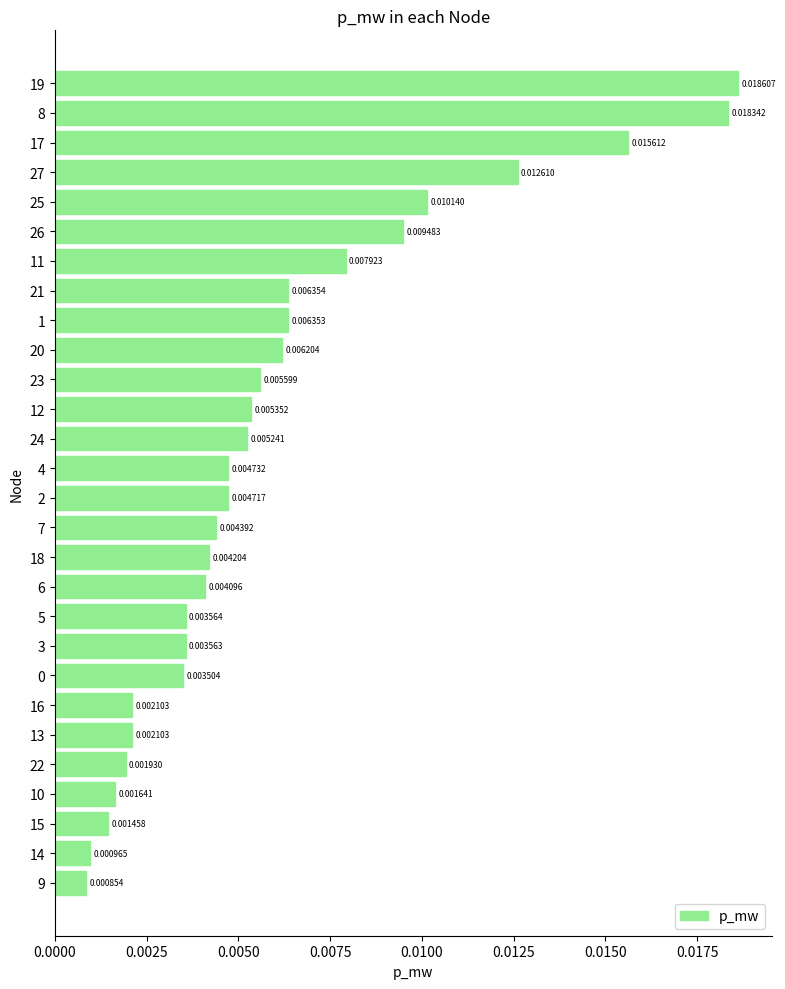

Which has a higher value, 14 or 22?

22